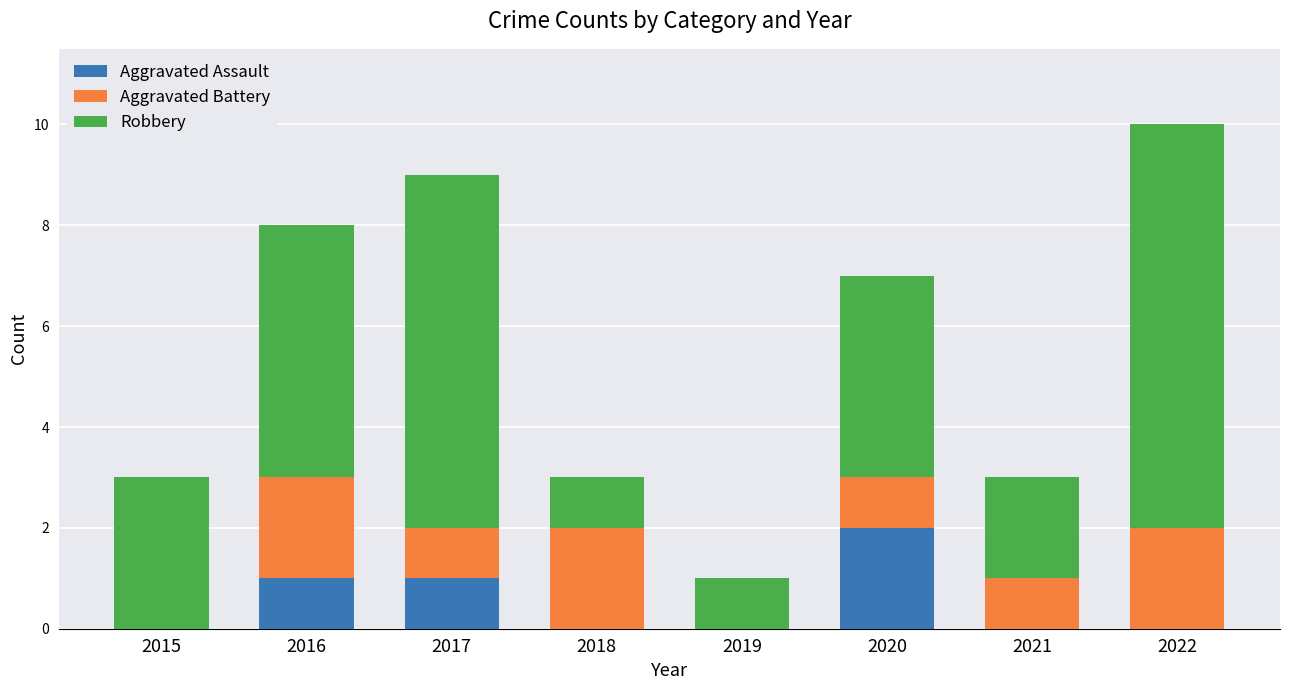

The value of Aggravated Assault at 2018 is 1. True or false?

False